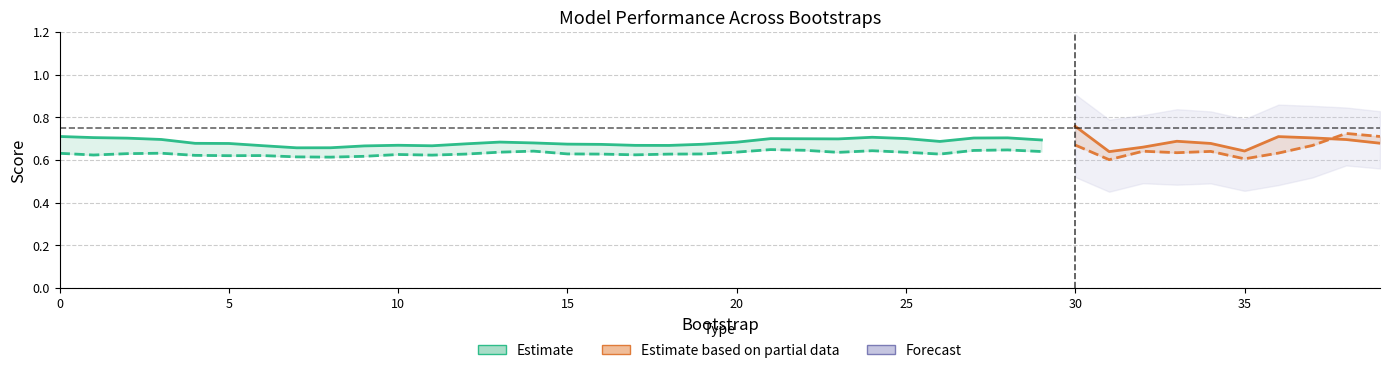

True or false: train_roc_auc and validation_roc_auc cross at least once.

True